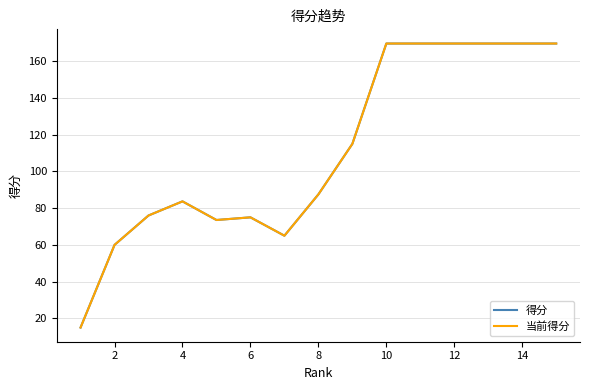

Which series has the largest range (max minus min)?

得分